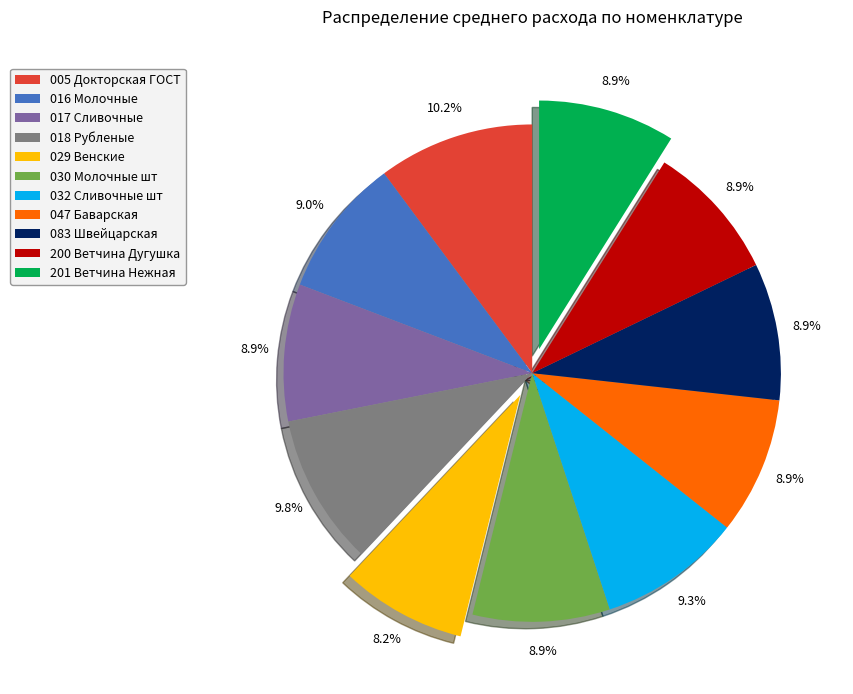

How many slices are in this pie chart?

11